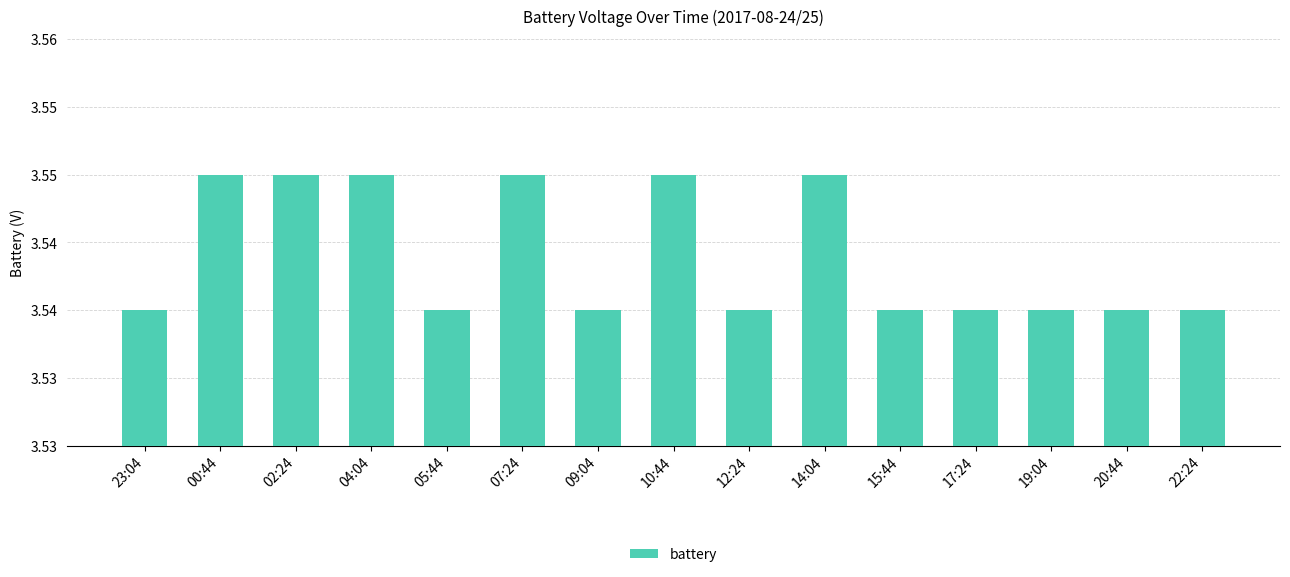

Rank the categories by value from lowest to highest.

23:04, 05:44, 09:04, 12:24, 15:44, 17:24, 19:04, 20:44, 22:24, 00:44, 02:24, 04:04, 07:24, 10:44, 14:04